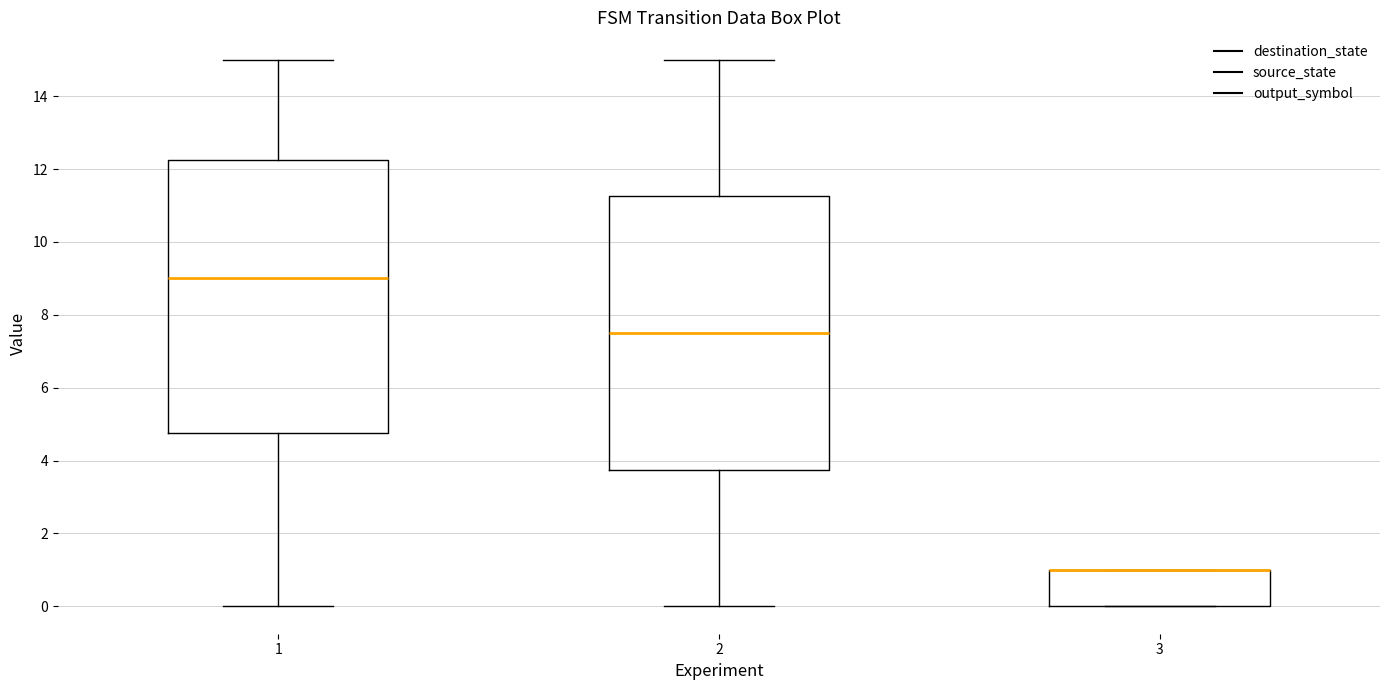

Where is the upper edge of the box at x = 1 on the y-axis? The values are not printed on the chart, so give them approximately, as read against the axis.

12.2